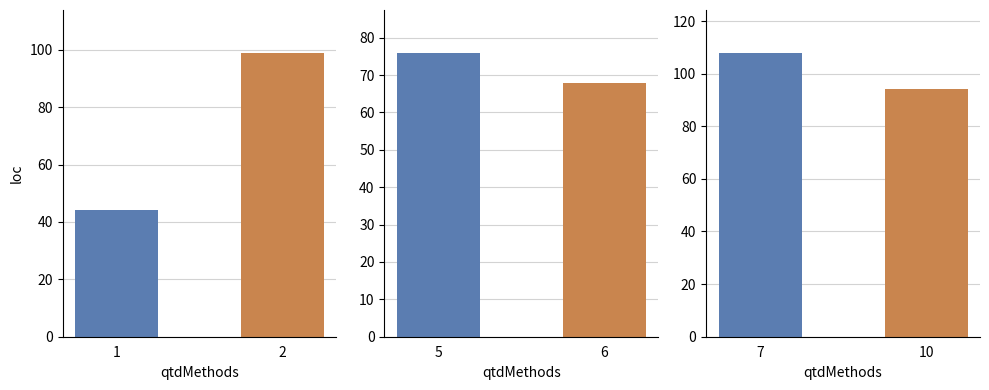

What is the maximum value shown in the chart?

108